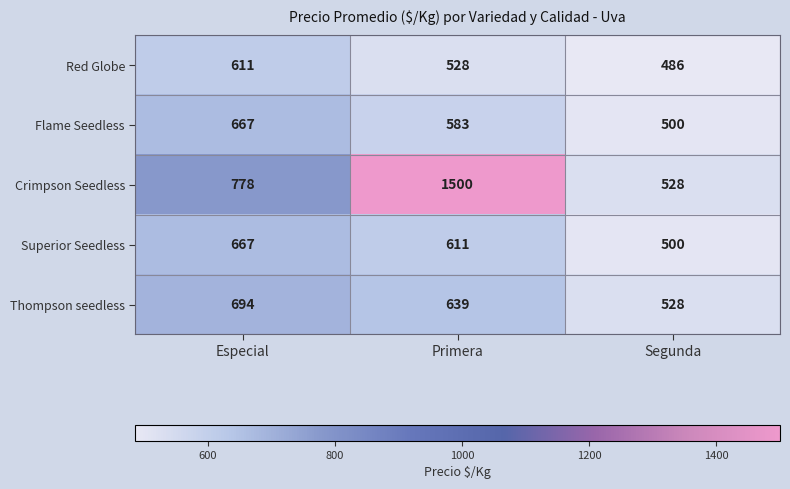

What is the maximum value shown in the chart?

1500